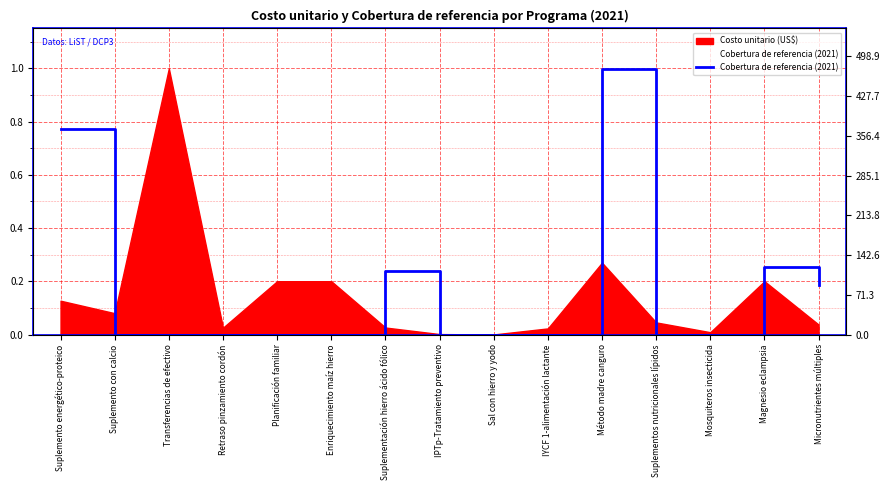

Where is the data nearest to the value 0?

Suplemento con calcio